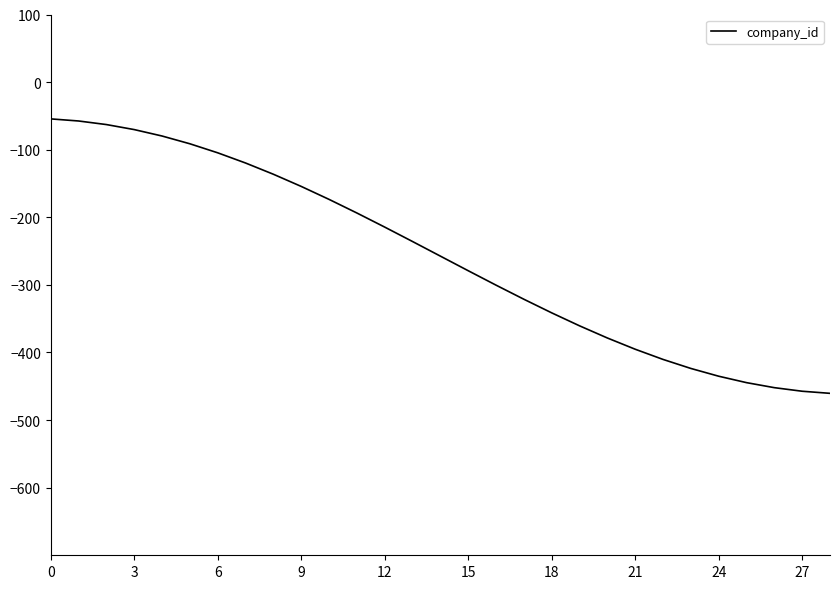

What is the minimum value shown in the chart?

-460.4